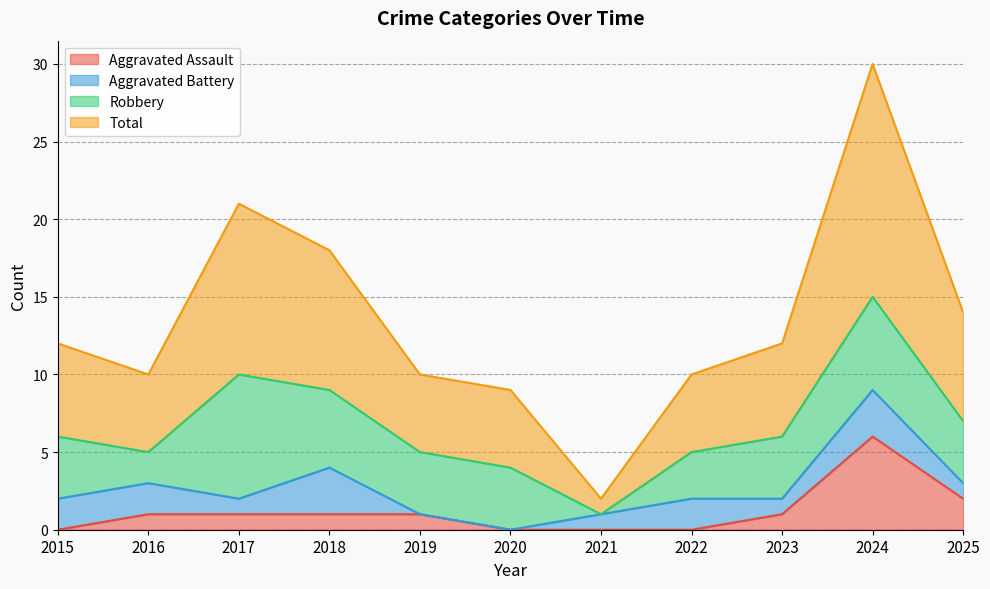

Is the value of Aggravated Assault at 2024 greater than the value of Total at 2022?

No